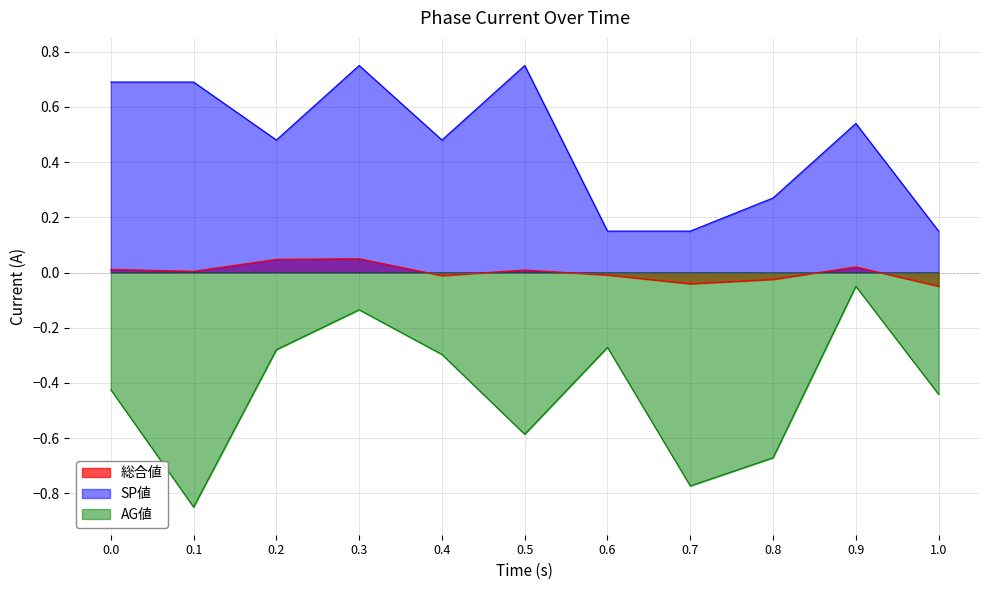

The value of SP値 at 0.5 is 0.4. True or false?

False